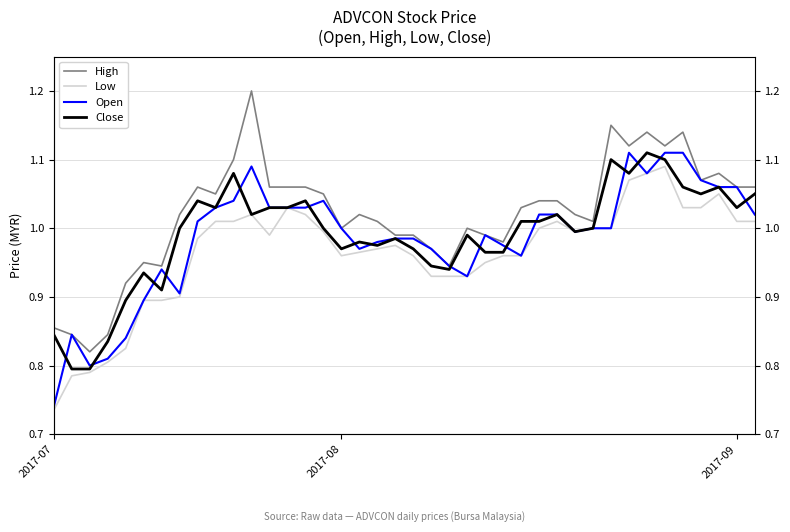

What is the label of the 13th point from the right?

27